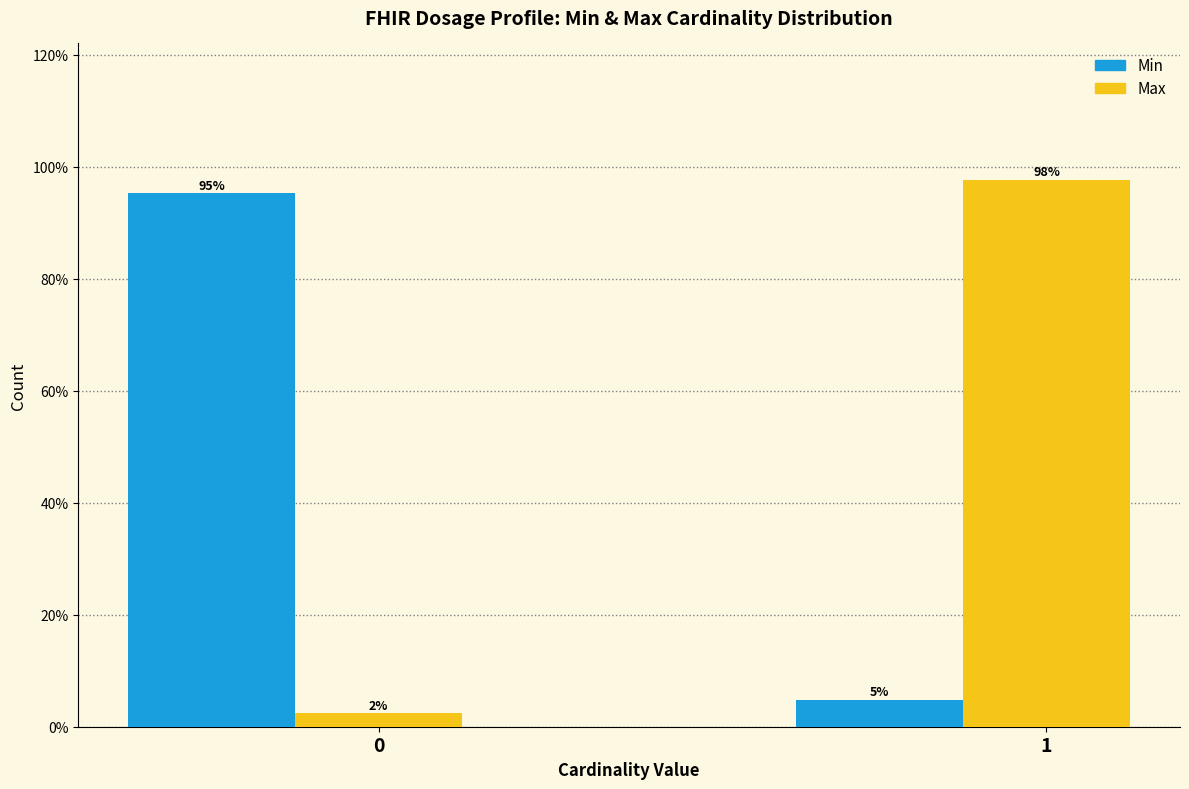

Which series has the widest spread of values?

Max